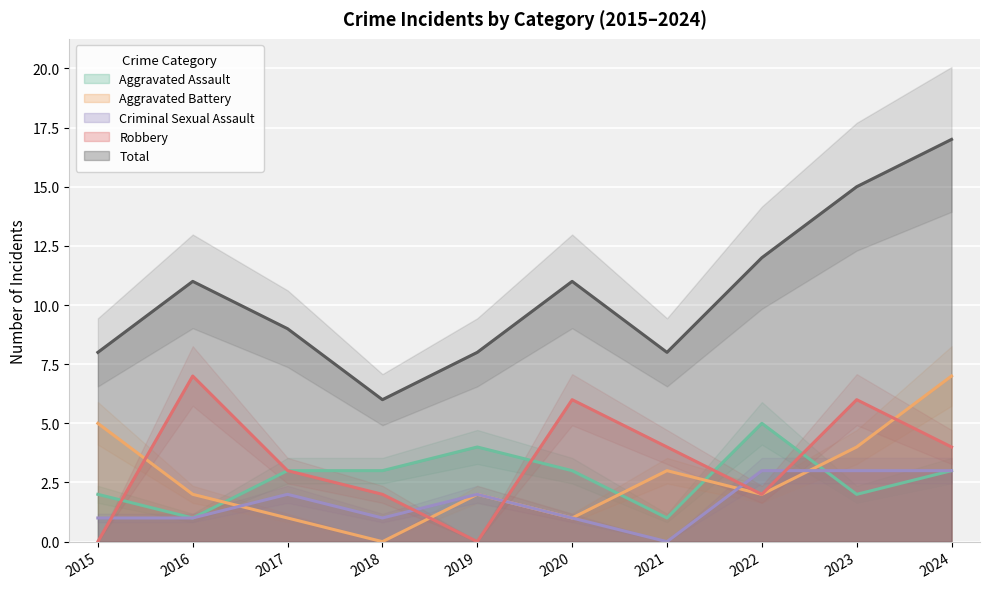

What is the maximum value shown in the chart?

17